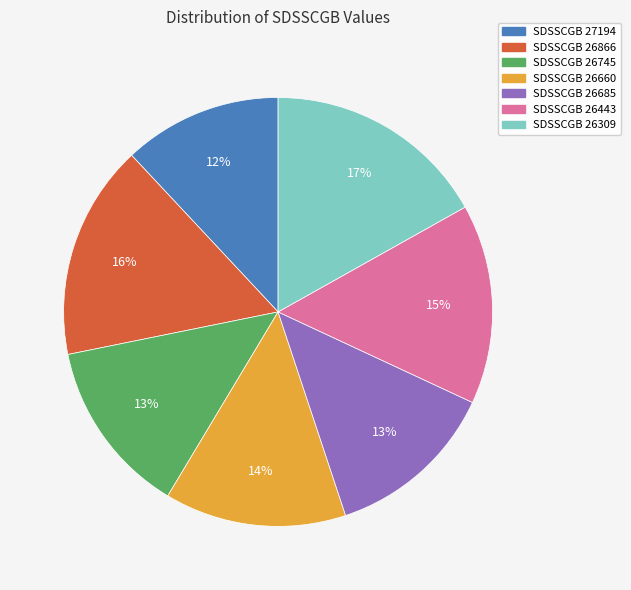

To the nearest percent, what percentage of the pie is SDSSCGB 26866?

16%